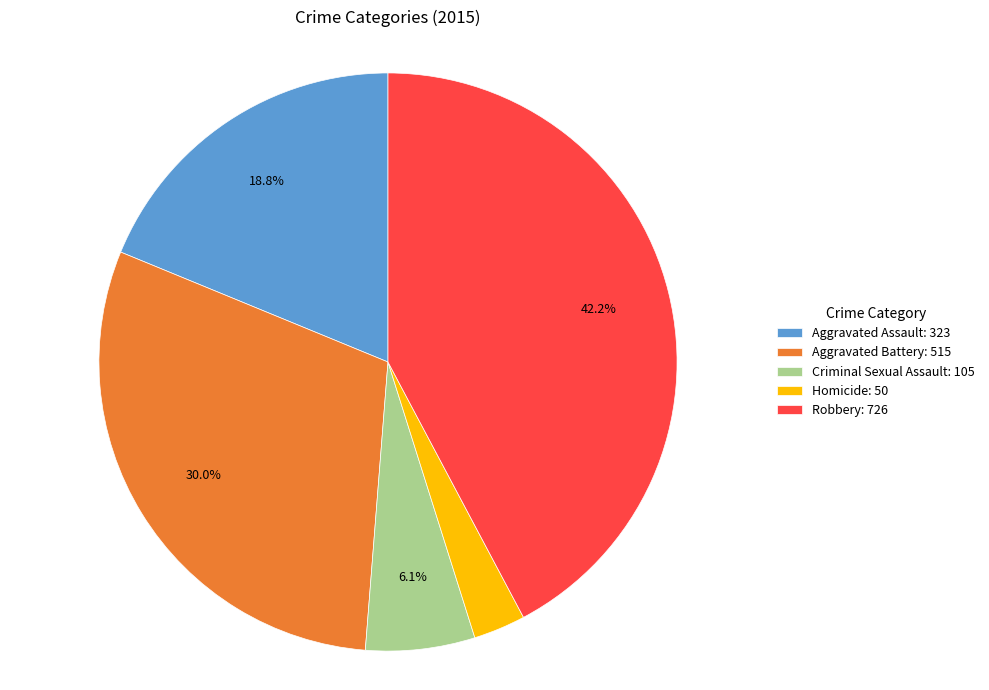

Is there a majority slice in this chart?

No